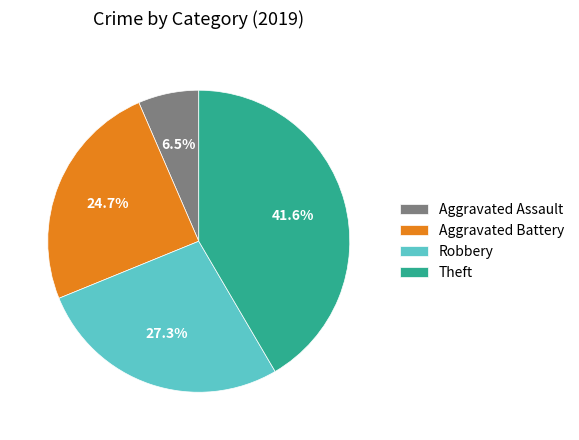

Count the number of slices in the pie.

4